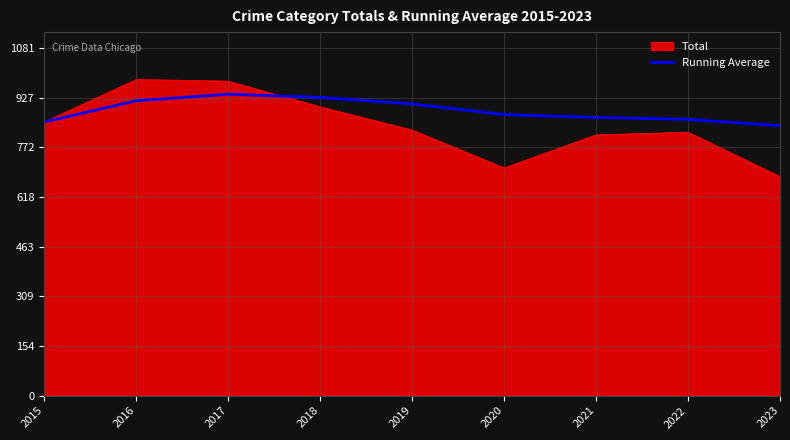

Which series has the largest total across all categories?

Running Average